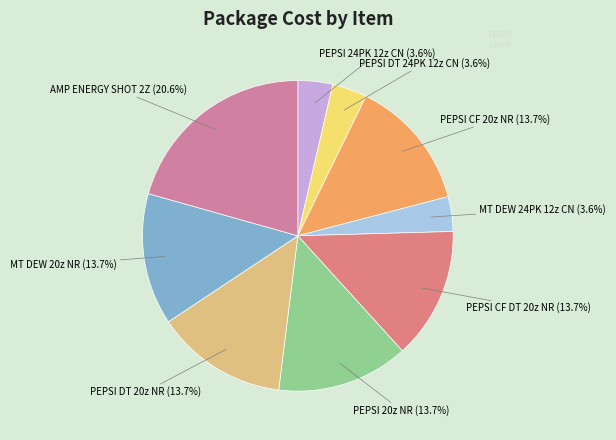

Approximately how many times larger is the value at PEPSI DT 20z NR compared to PEPSI CF DT 20z NR?

1.0